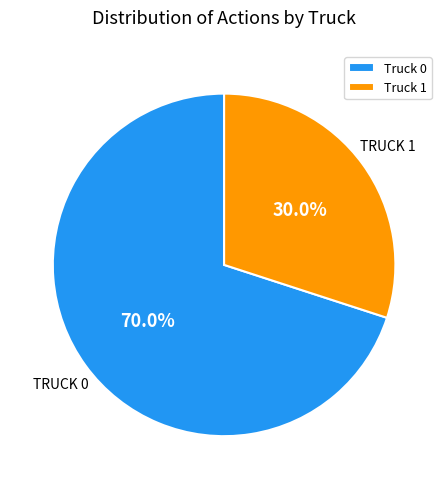

The Truck 1 slice represents 36% of the pie. True or false?

False